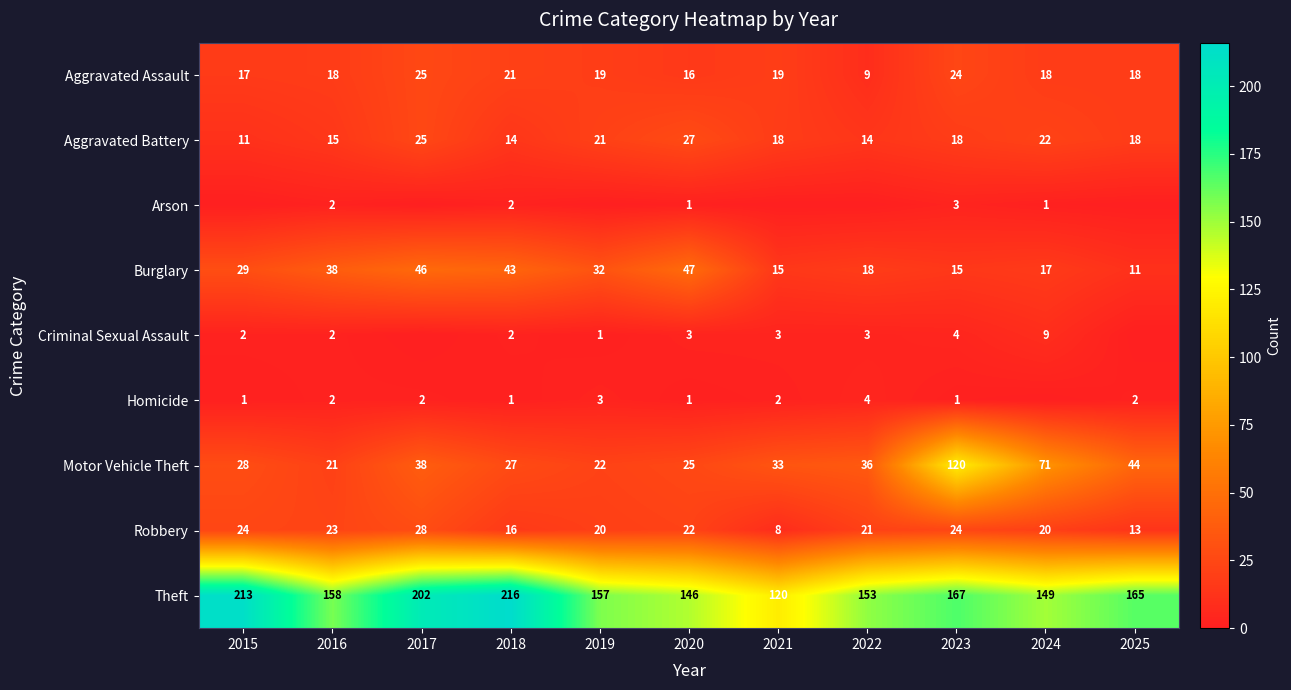

Is it true that Homicide equals 3 at 2019?

True